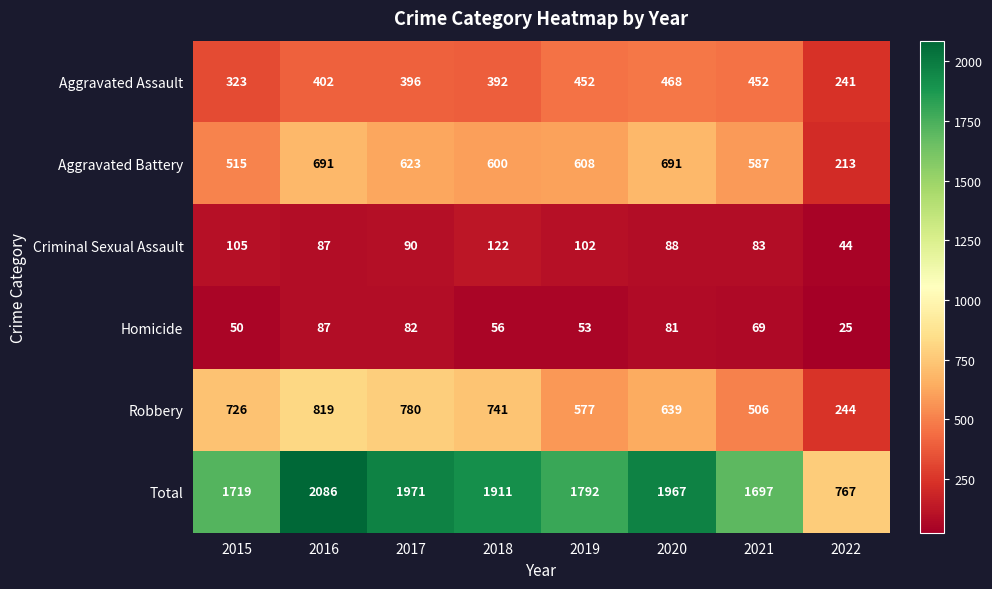

What is the difference between the highest and lowest values at 2021?

1628